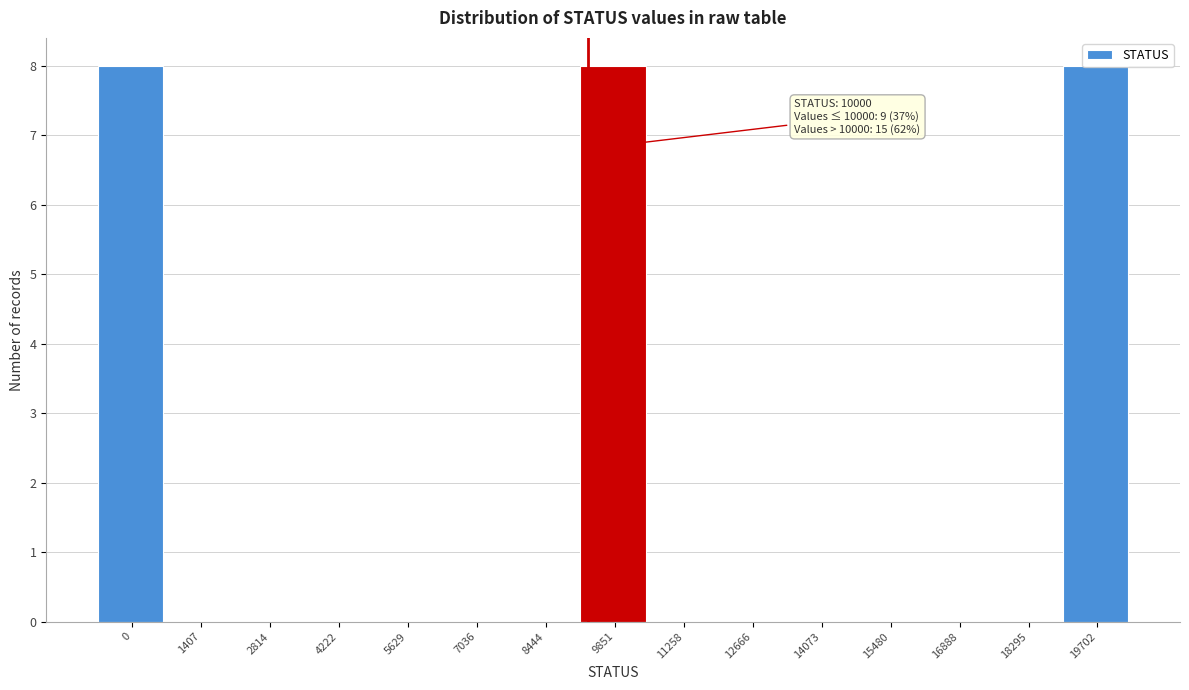

The chart shows a value of 6 at 15480. True or false?

False